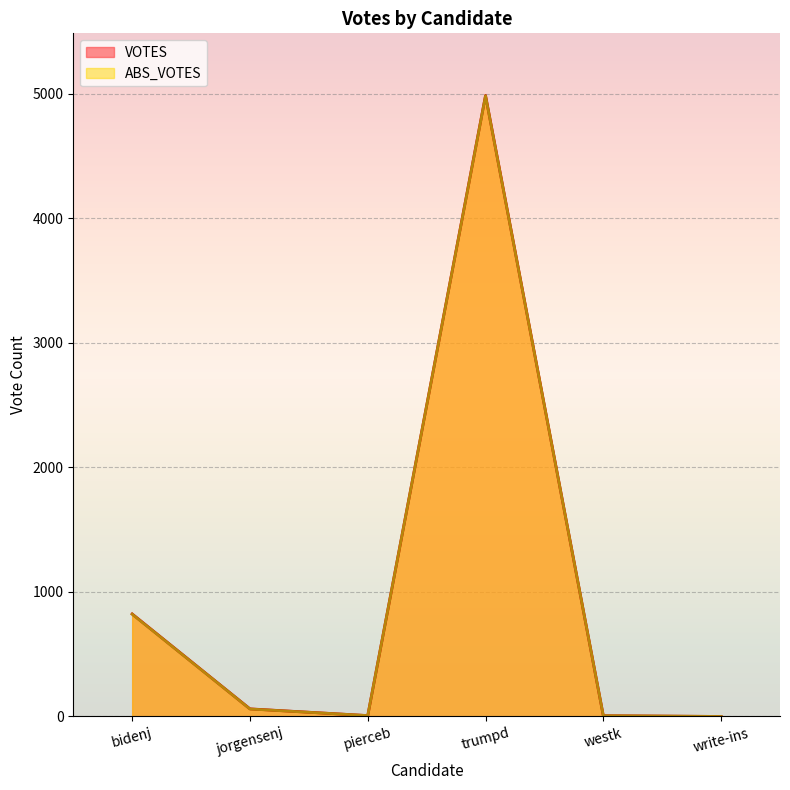

What is the maximum value shown in the chart?

4986